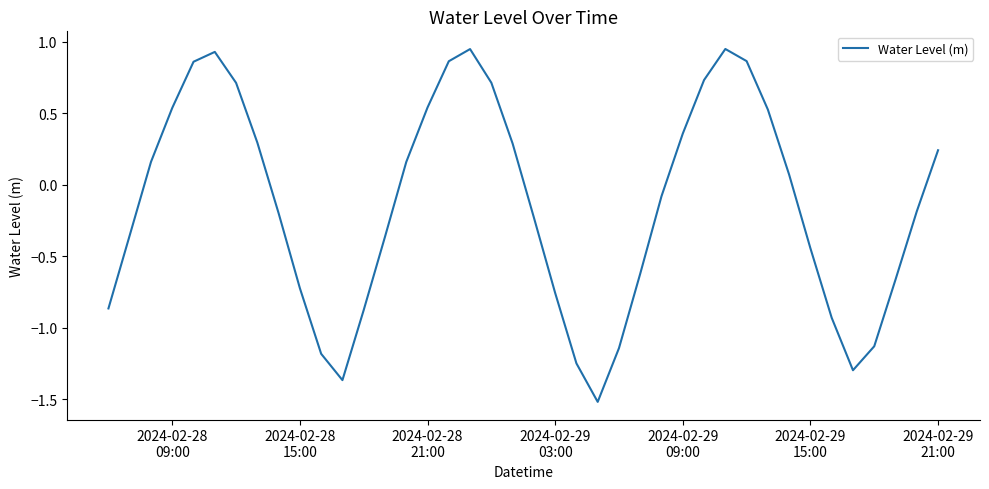

What is the average value?

-0.1